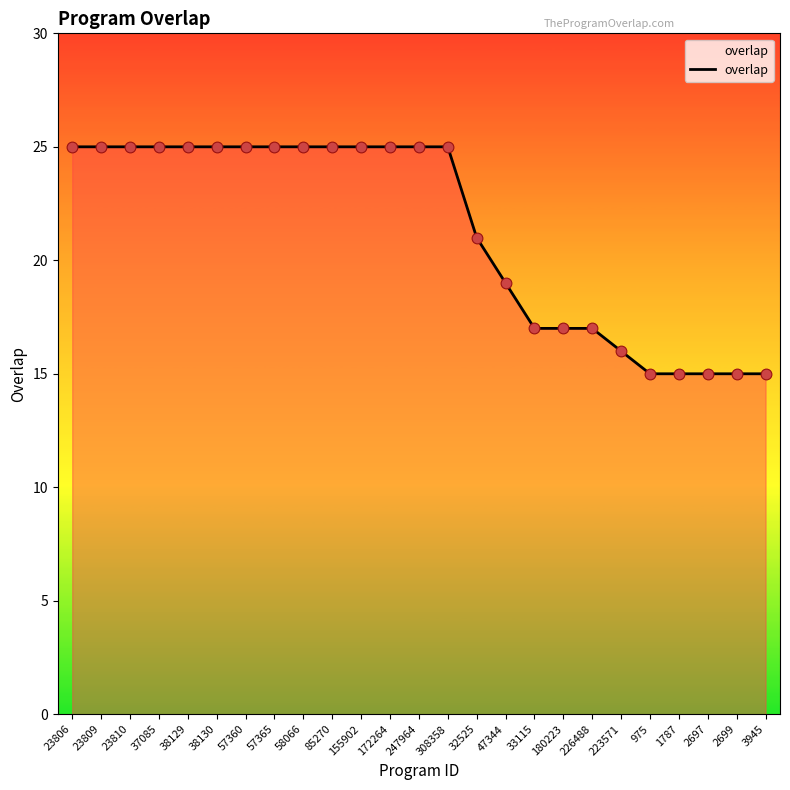

Between 1787 and 33115, which is larger?

33115